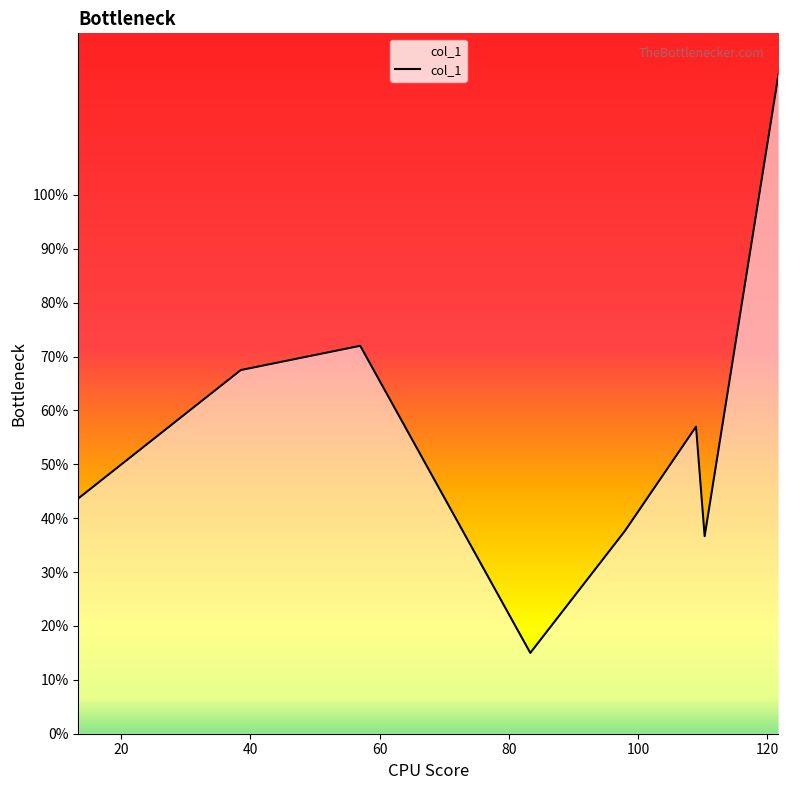

How many series are shown in this chart?

1